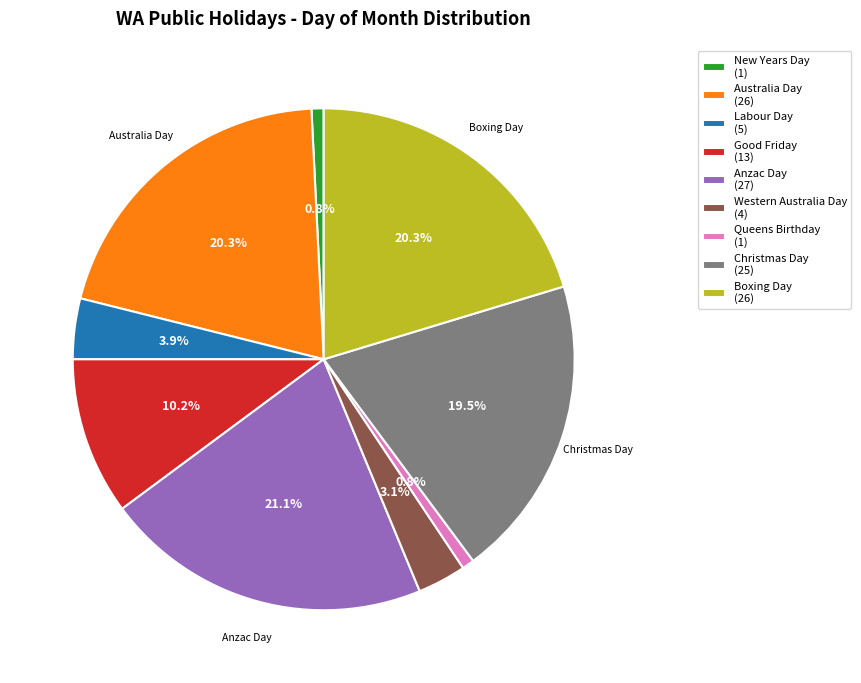

Does any single category account for the majority?

No